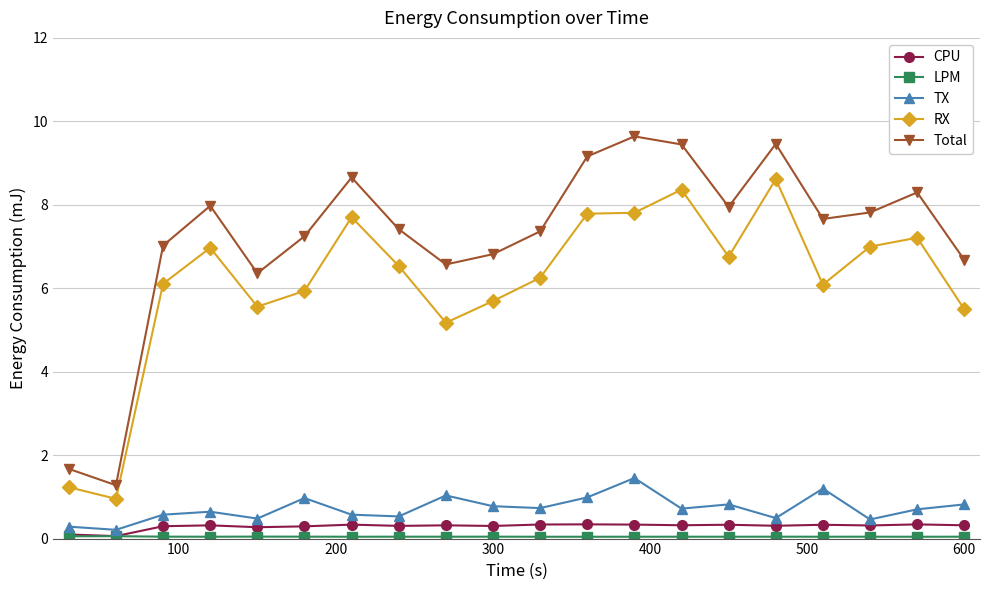

Which series has the widest spread of values?

Total